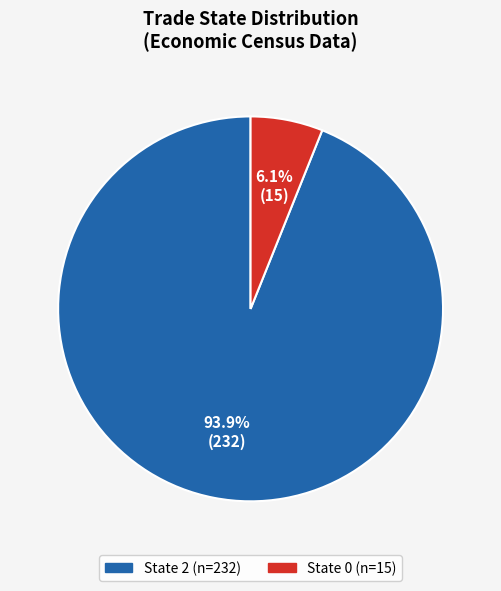

Which category has the biggest portion of the pie?

State 2